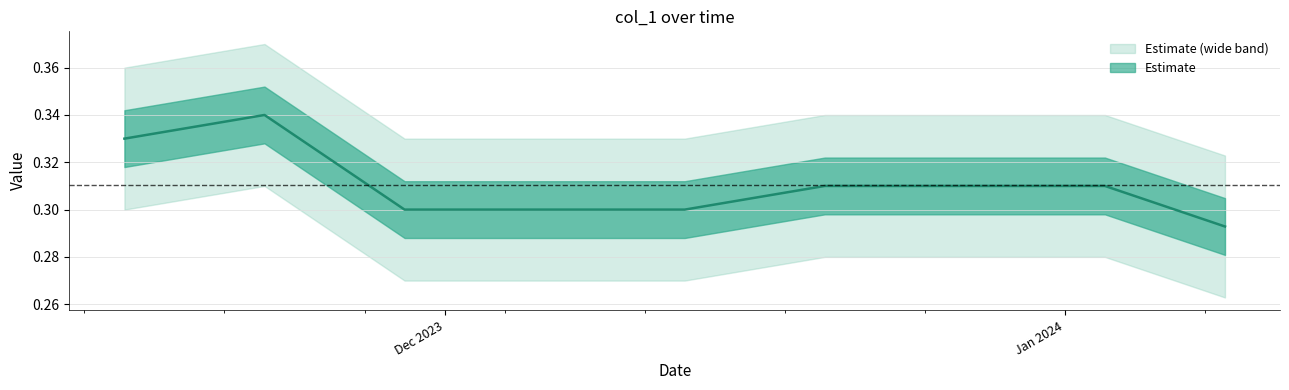

What is the minimum value shown in the chart?

0.3